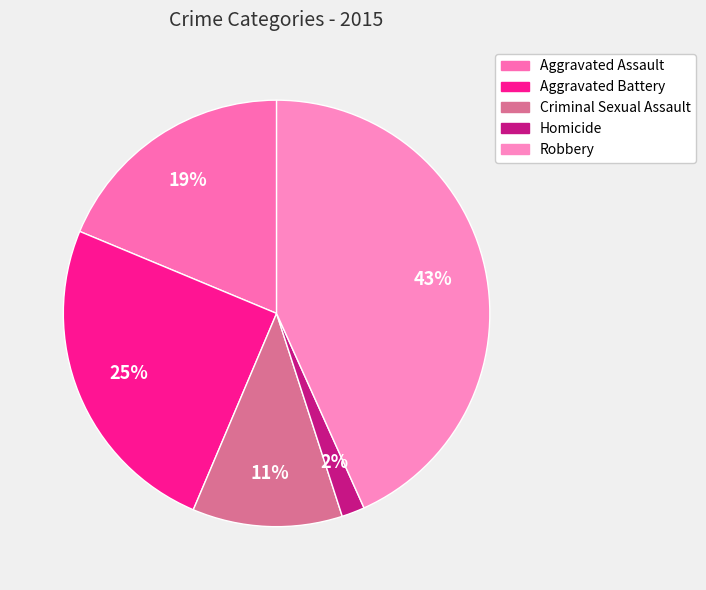

Does Aggravated Assault account for over 50% of the chart?

No